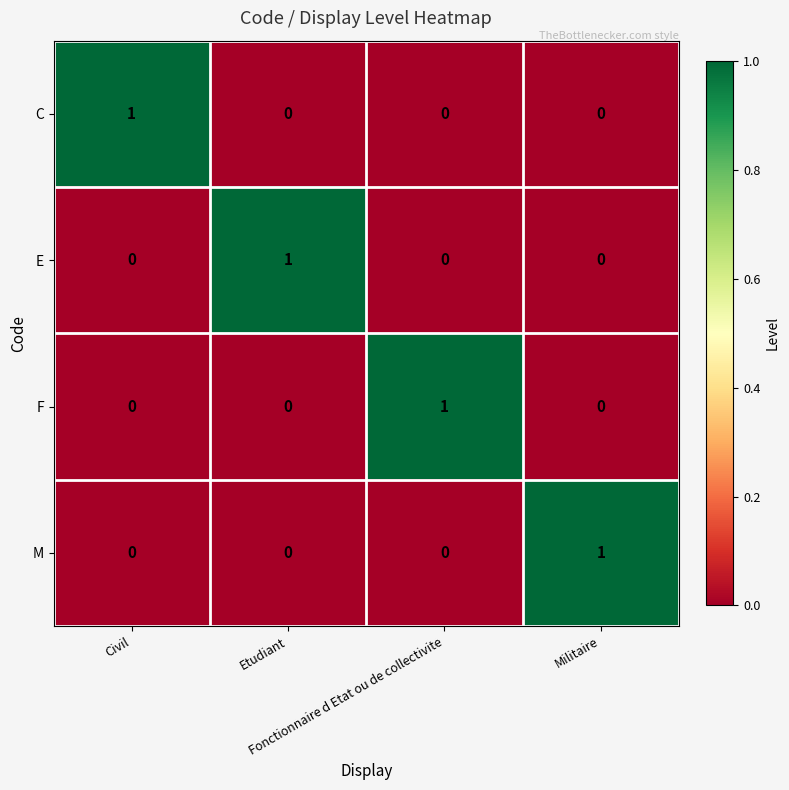

How many M values are between 0 and 1?

4